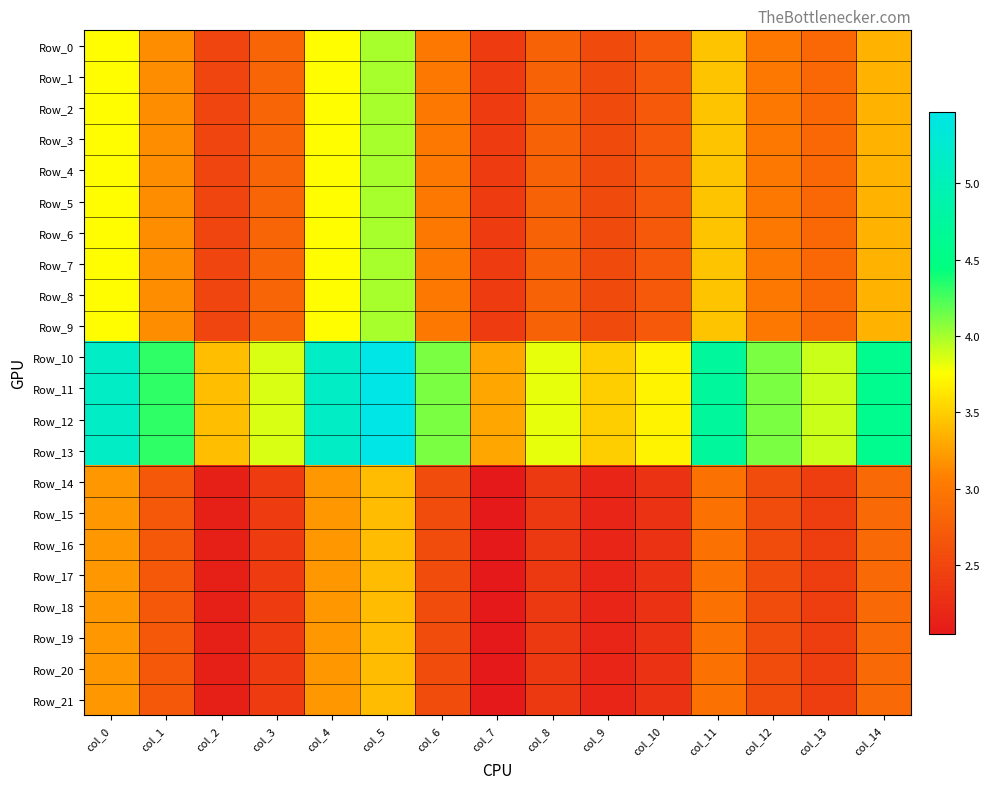

Between col_7 and col_12, which is larger?

col_12